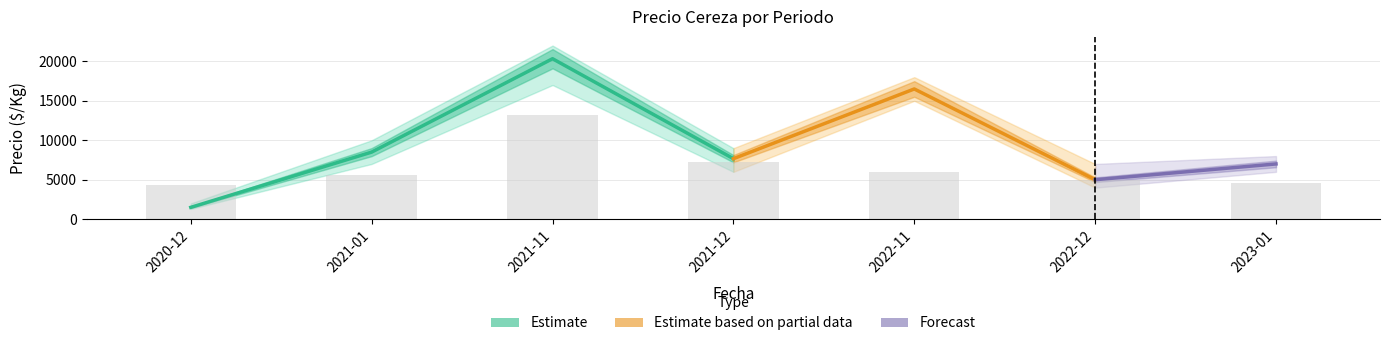

The Precio minimo series shows 6000 at 2021-12. True or false?

True